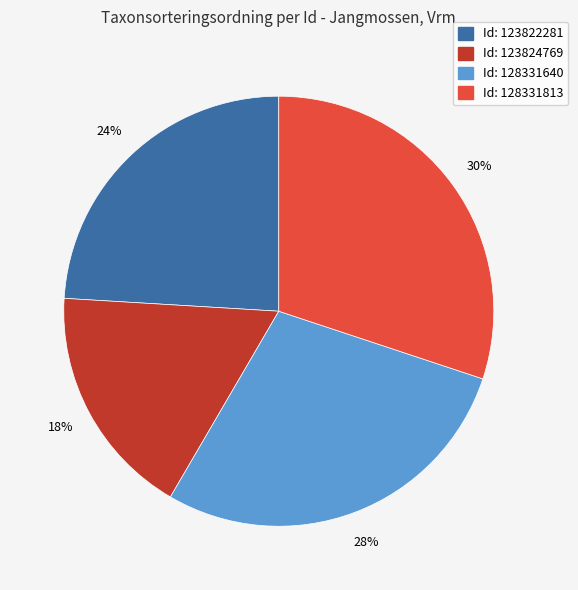

Is there any slice that represents more than half of the pie?

No